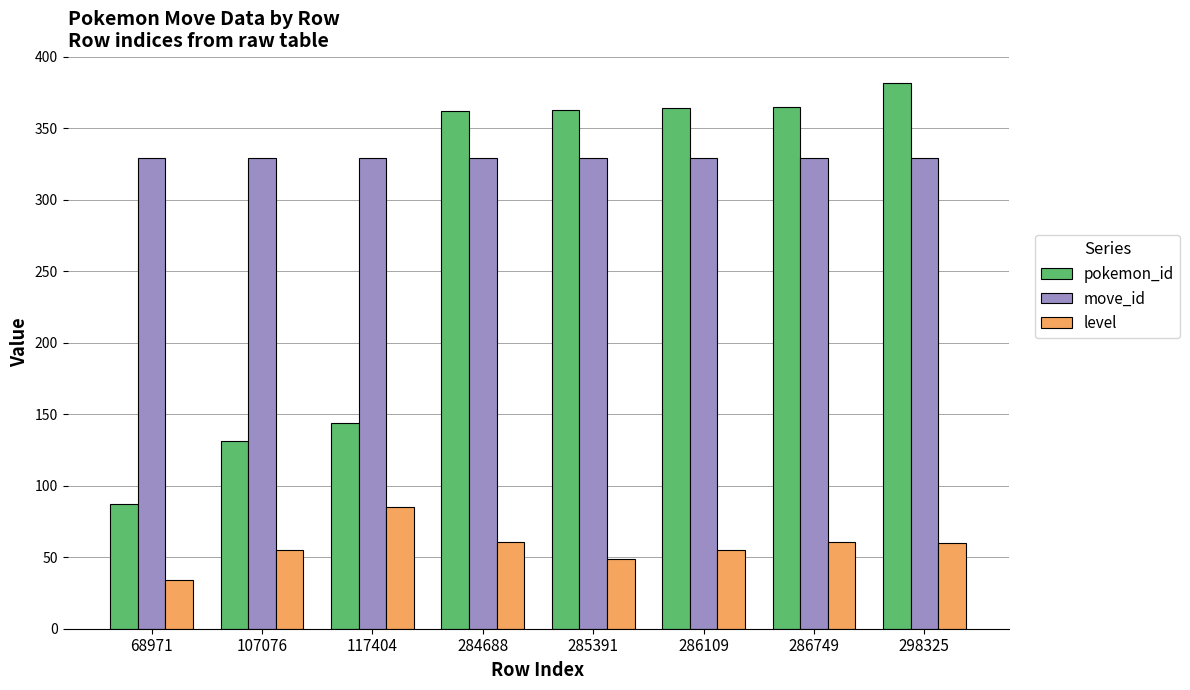

At which category is the sum across all series the highest?

298325